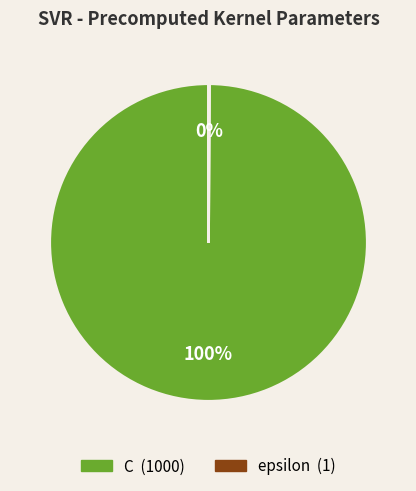

Which category has the biggest portion of the pie?

C